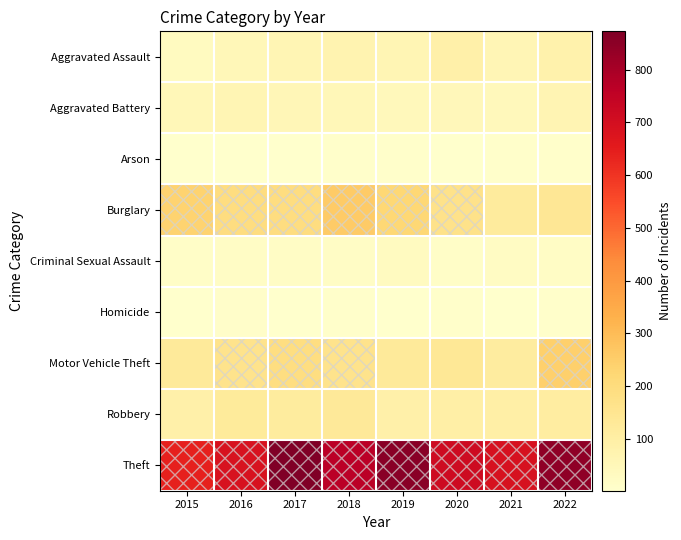

Rank the series at 2021 from highest to lowest value.

Theft, Burglary, Motor Vehicle Theft, Robbery, Aggravated Assault, Aggravated Battery, Criminal Sexual Assault, Arson, Homicide